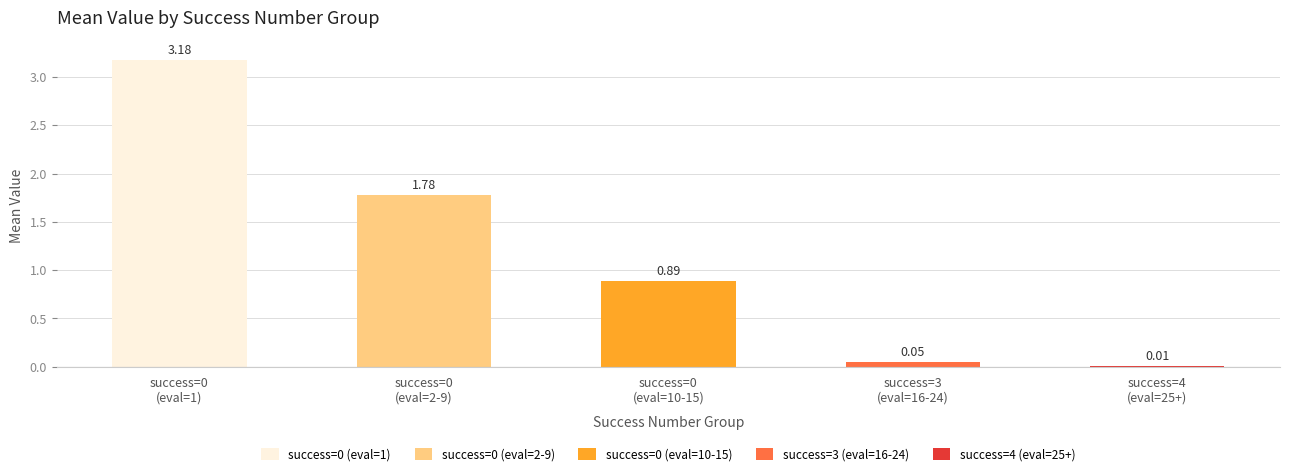

What is the average value?

1.2